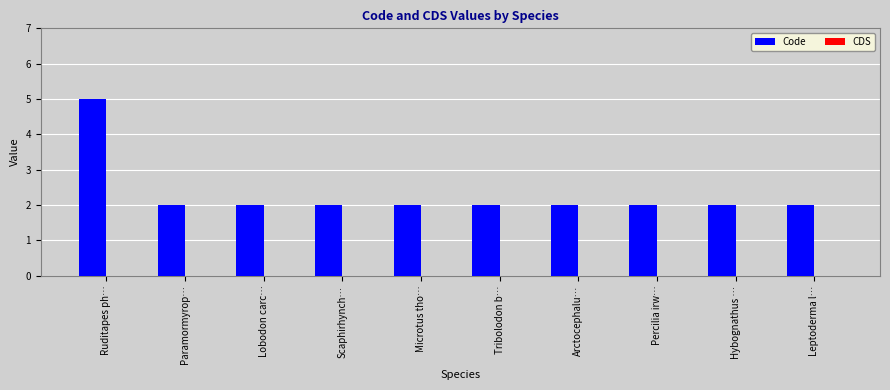

How many data points does each series have?

10